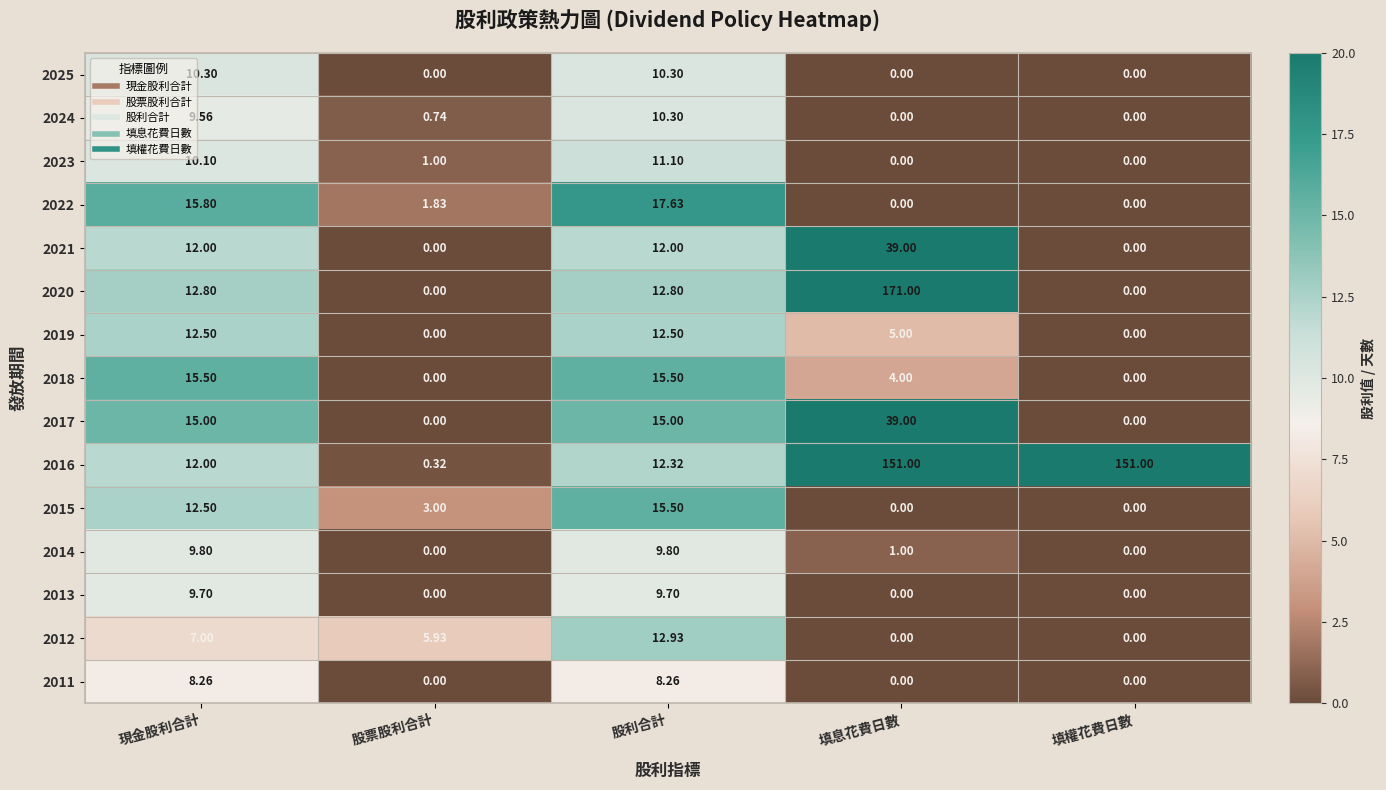

Which category has the highest value across all series?

填息花費日數